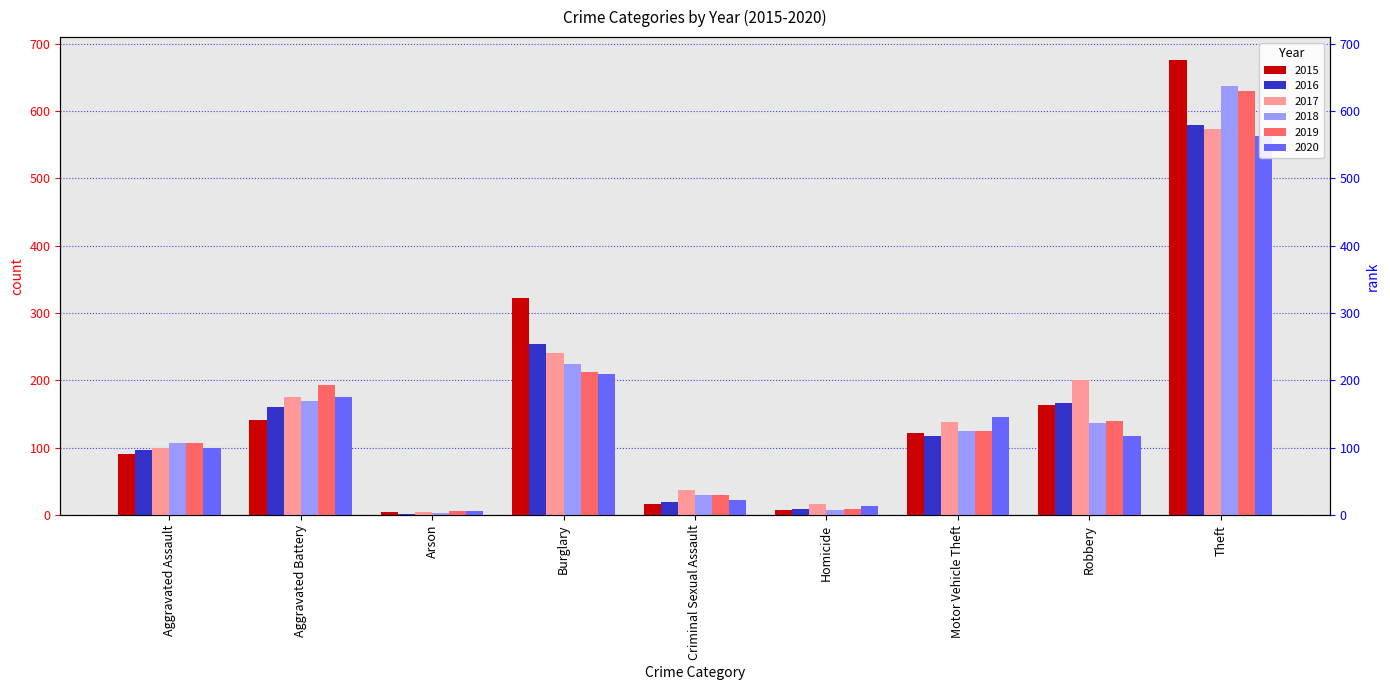

Where does the 2020 series first go above 117?

Aggravated Battery